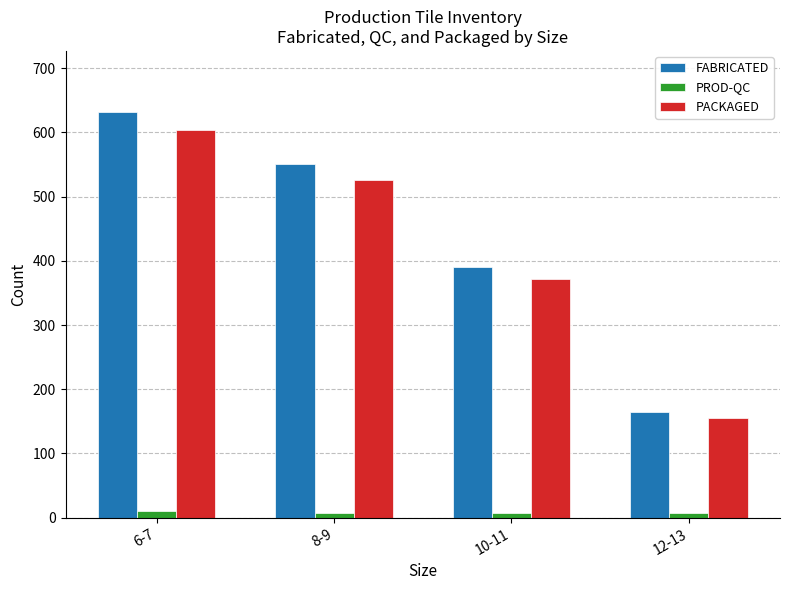

Which series has the widest spread of values?

FABRICATED